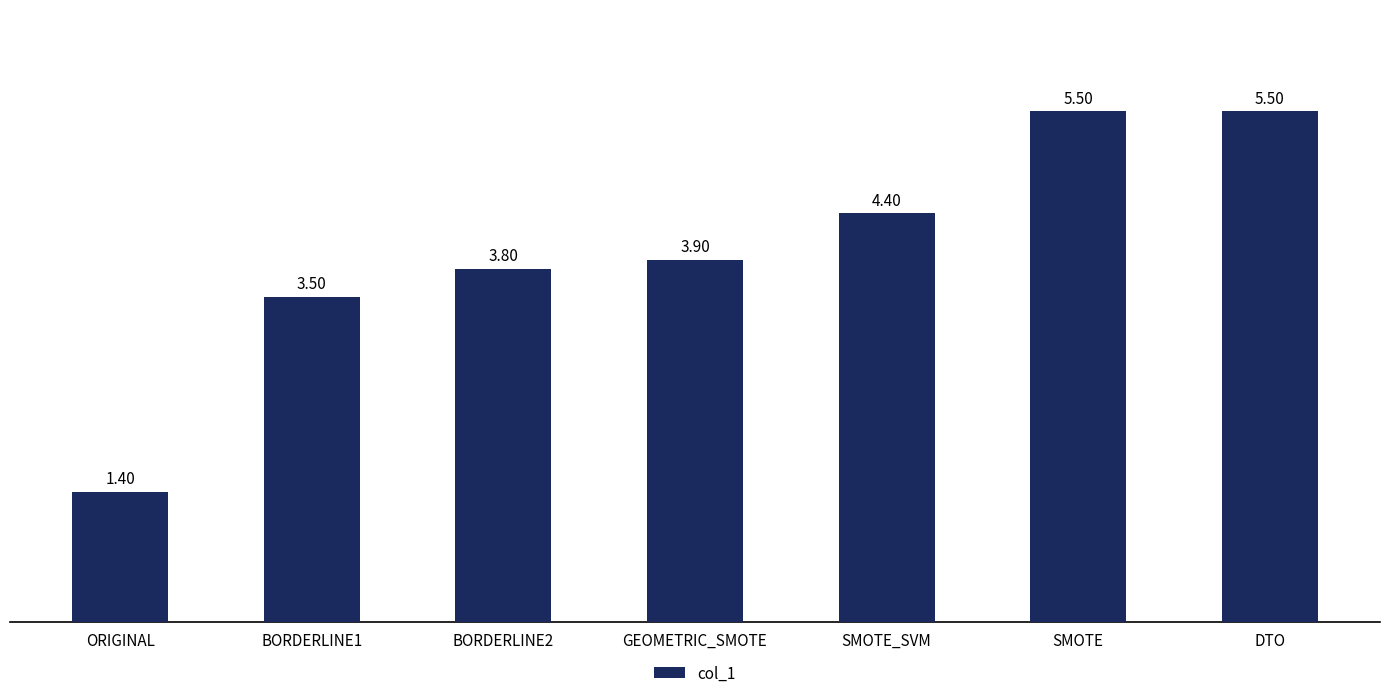

What is the sum of the values at ORIGINAL and BORDERLINE1?

4.9